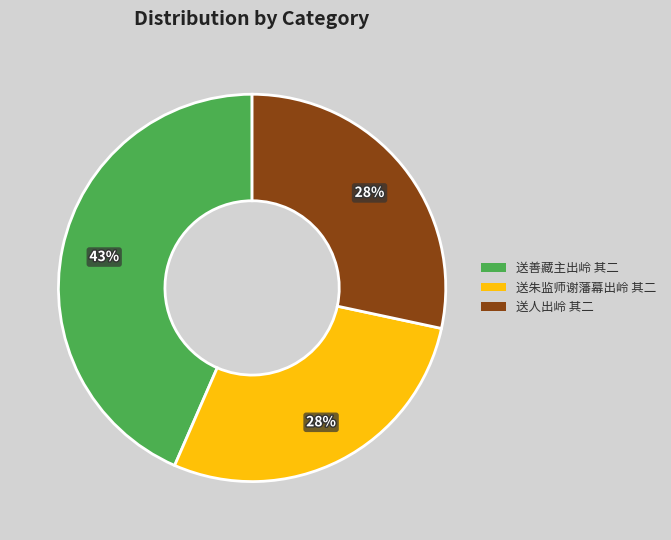

Which has a higher value, 送人出岭 其二 or 送善藏主出岭 其二?

送善藏主出岭 其二